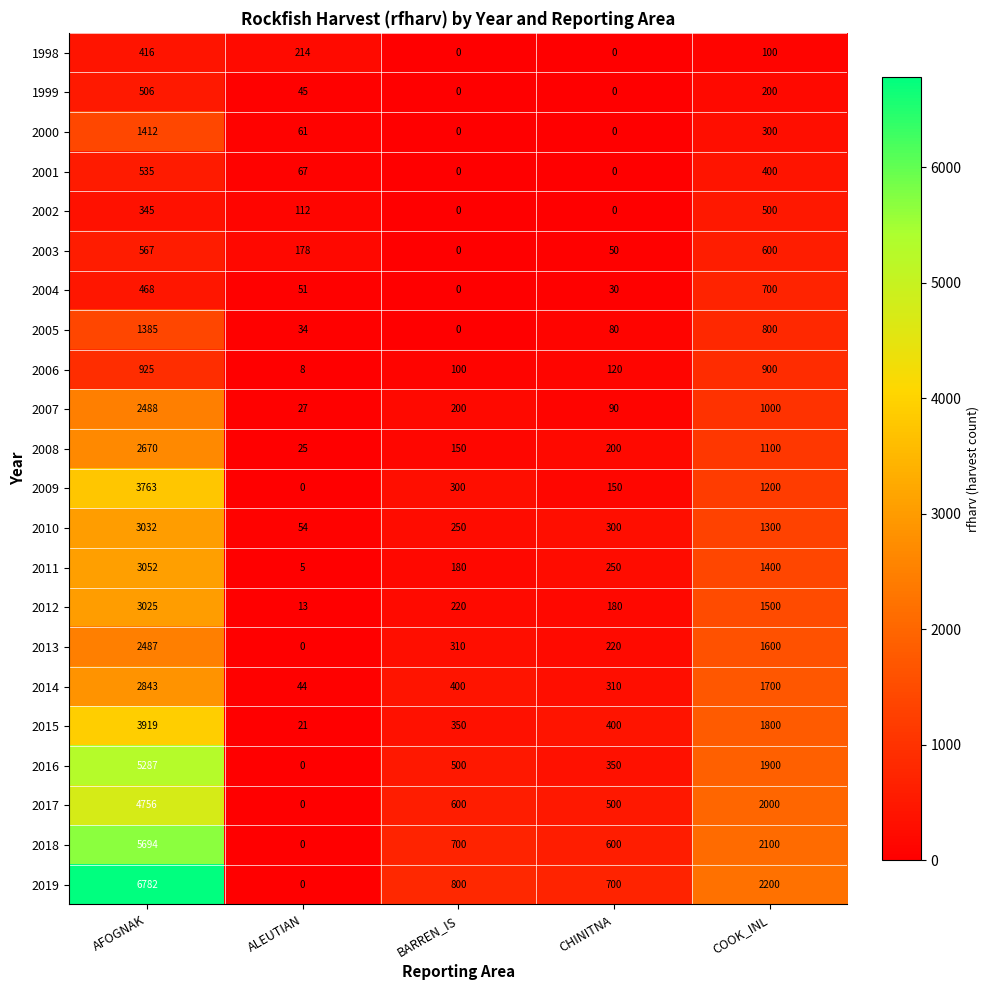

Rank the series at COOK_INL from highest to lowest value.

2019, 2018, 2017, 2016, 2015, 2014, 2013, 2012, 2011, 2010, 2009, 2008, 2007, 2006, 2005, 2004, 2003, 2002, 2001, 2000, 1999, 1998